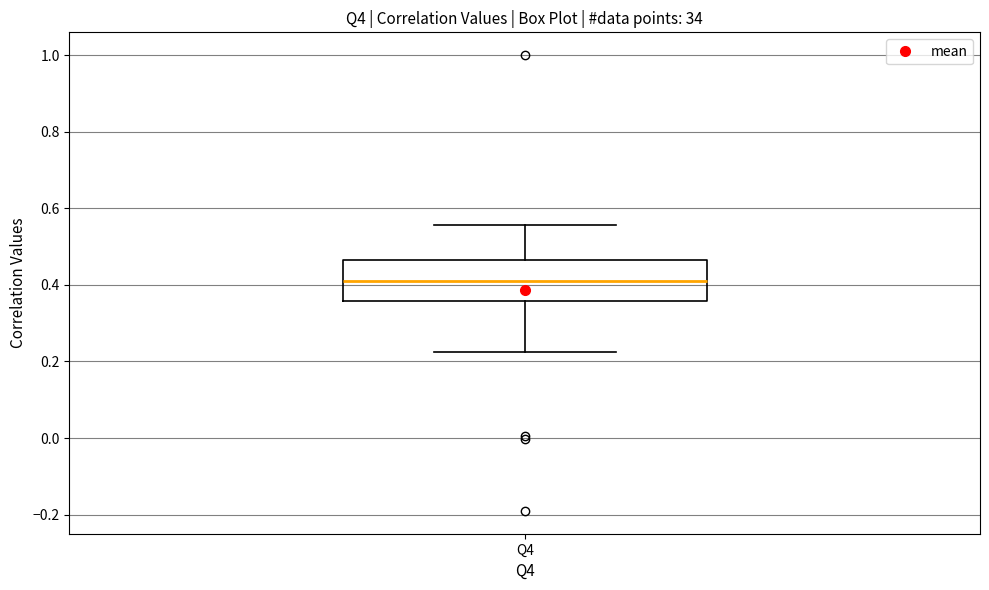

Read this box plot against the y-axis: the position of the median line, the range covered by the box, and the ends of both whiskers. The values are not printed on the chart, so give them approximately, as read against the axis.

median 0.42, box 0.36 to 0.46, whiskers 0.22 to 0.56